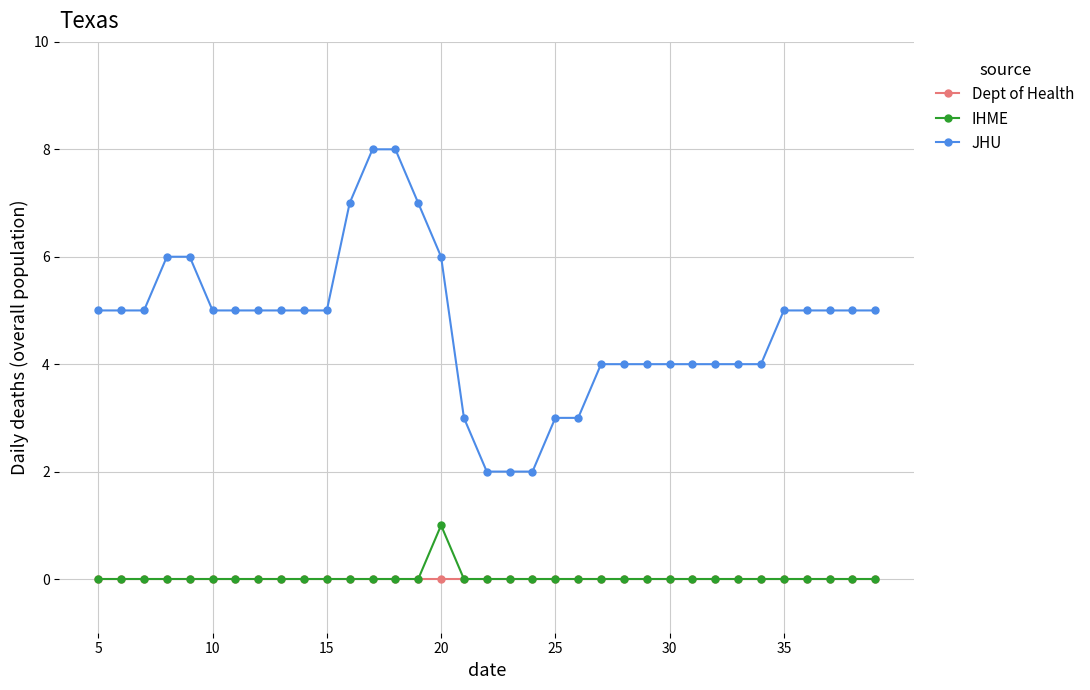

What is the maximum value shown in the chart?

8